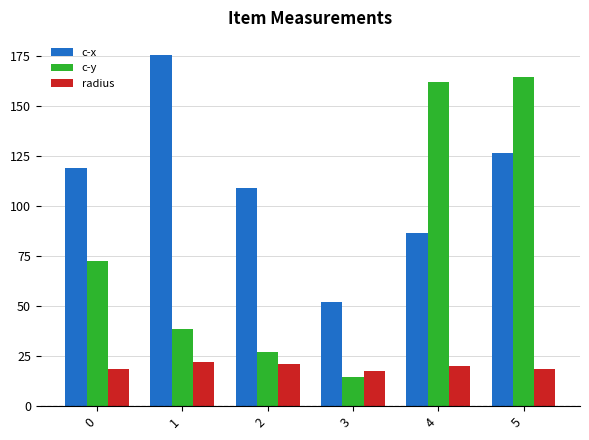

At which category does the chart reach its peak across all series?

1